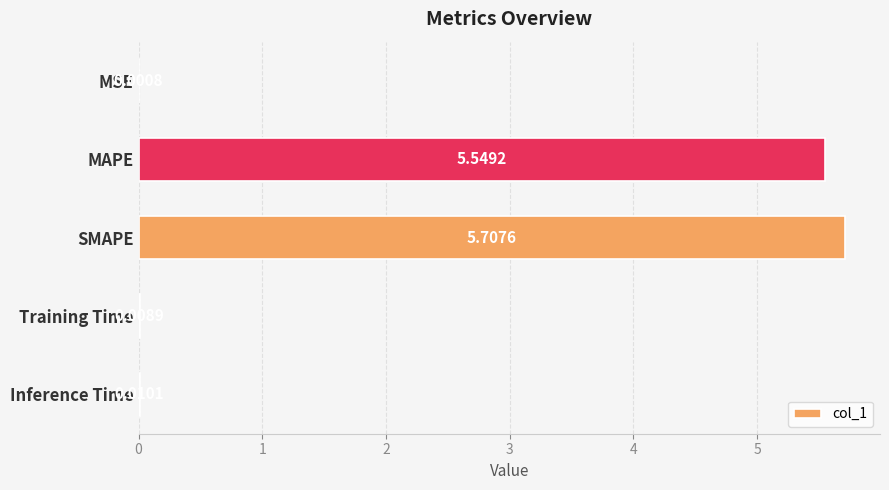

What is the change in value from MAPE to Training Time?

-5.5